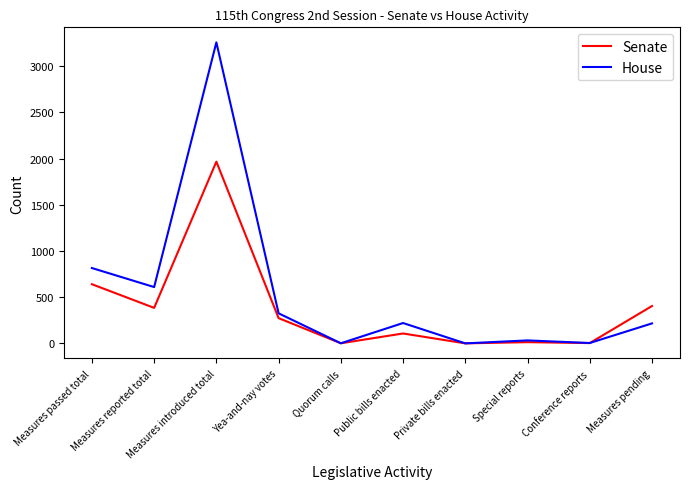

At which category is the sum across all series the highest?

Measures introduced total